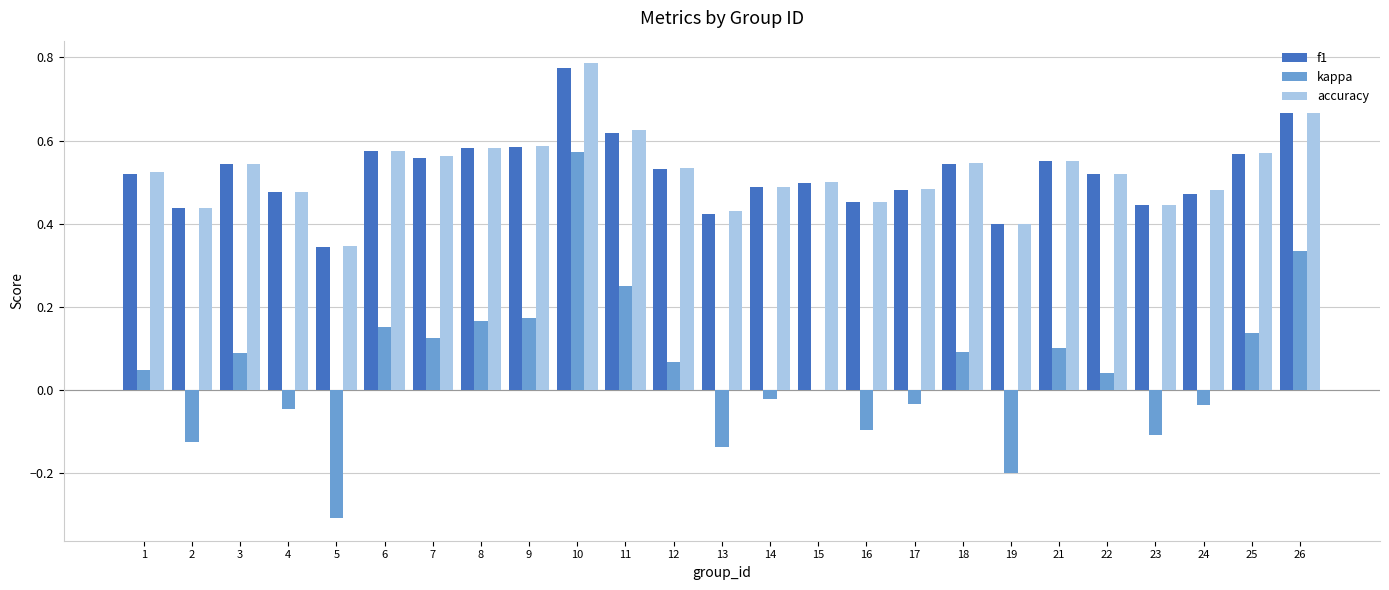

Count the f1 values in the range 0 to 1.

25